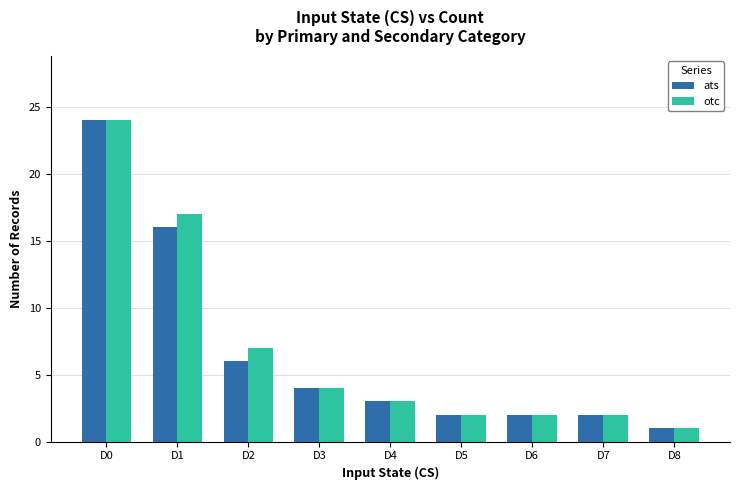

The otc series shows 3 at D6. True or false?

False